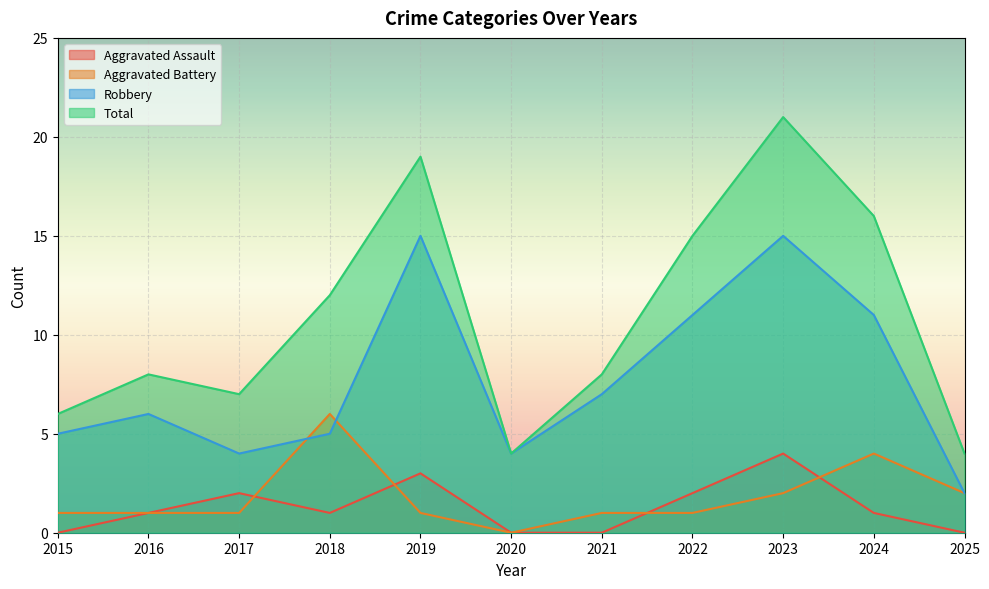

What is the difference between the Total values at 2020 and 2022?

11